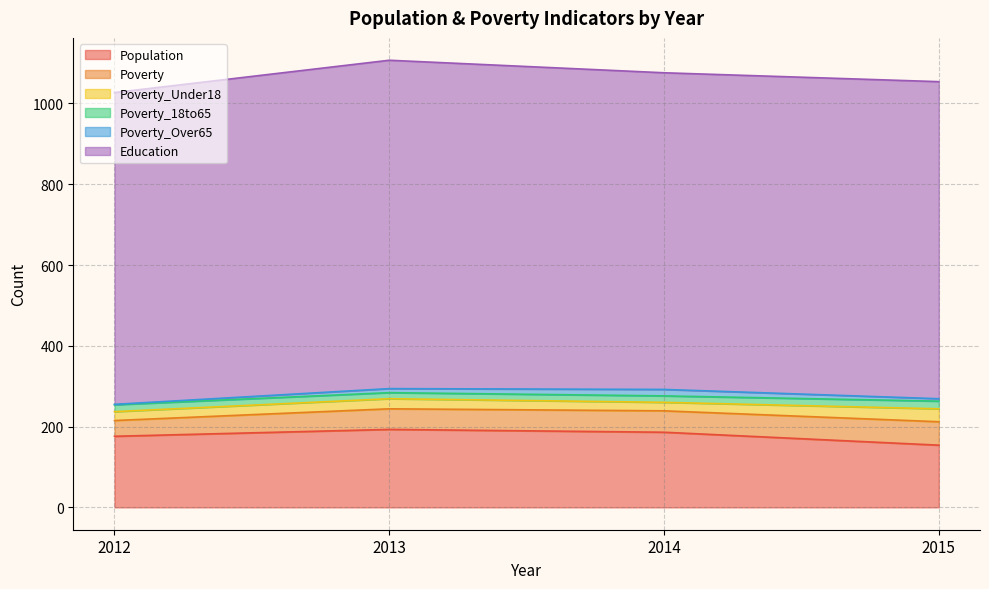

What are all the series names shown in the legend?

Population, Poverty, Poverty_Under18, Poverty_18to65, Poverty_Over65, Education